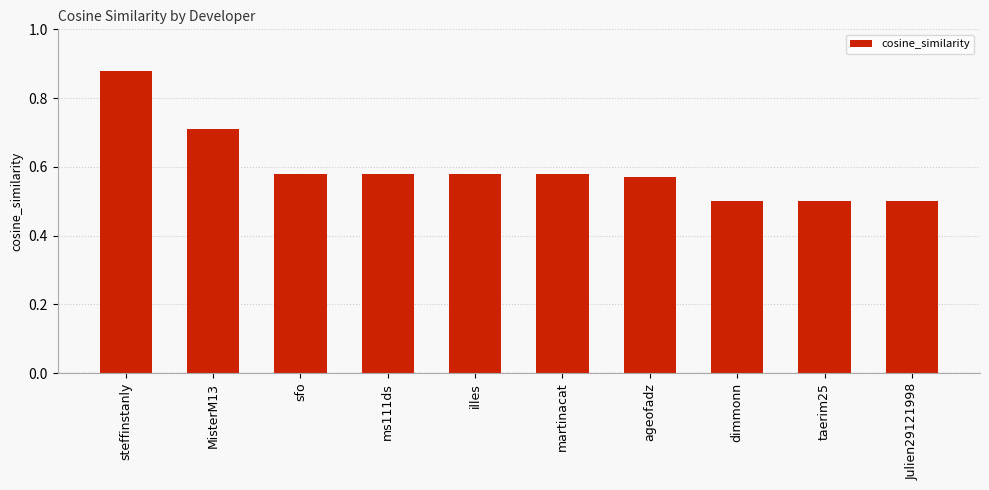

What is the difference between the second highest and second lowest values?

0.2